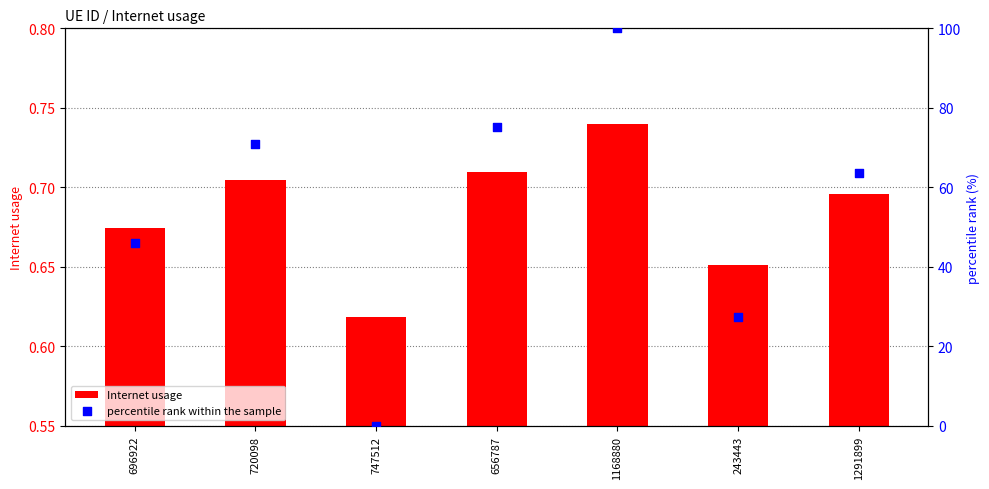

What is the total value across all series at 720098?

71.7